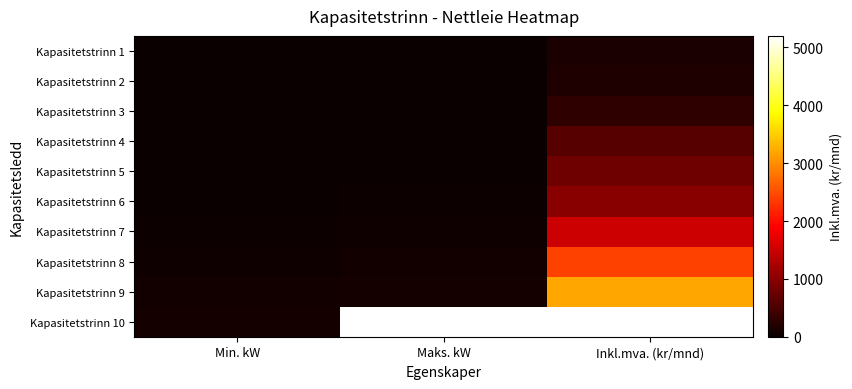

Which series has the largest total across all categories?

Kapasitetstrinn 10